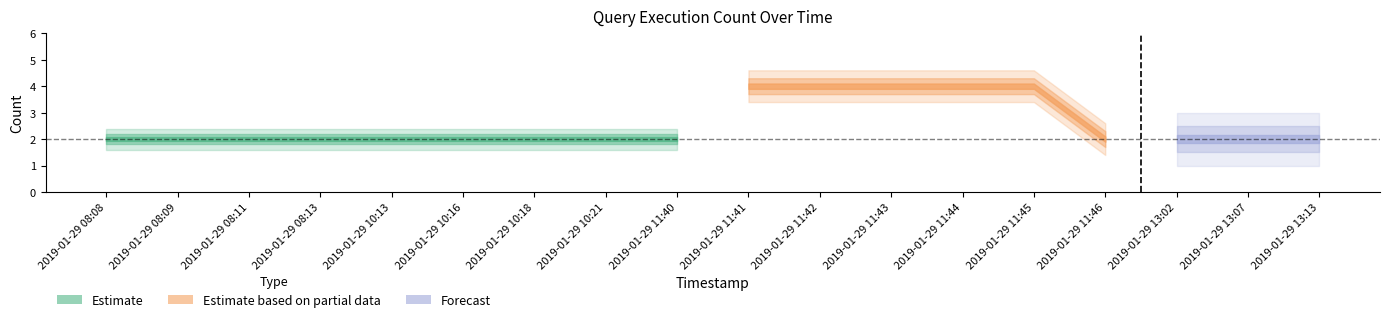

List the labels in order of Forecast value, largest first.

2019-01-29 11:41, 2019-01-29 11:42, 2019-01-29 11:43, 2019-01-29 11:44, 2019-01-29 11:45, 2019-01-29 08:08, 2019-01-29 08:09, 2019-01-29 08:11, 2019-01-29 08:13, 2019-01-29 10:13, 2019-01-29 10:16, 2019-01-29 10:18, 2019-01-29 10:21, 2019-01-29 11:40, 2019-01-29 11:46, 2019-01-29 13:02, 2019-01-29 13:07, 2019-01-29 13:13